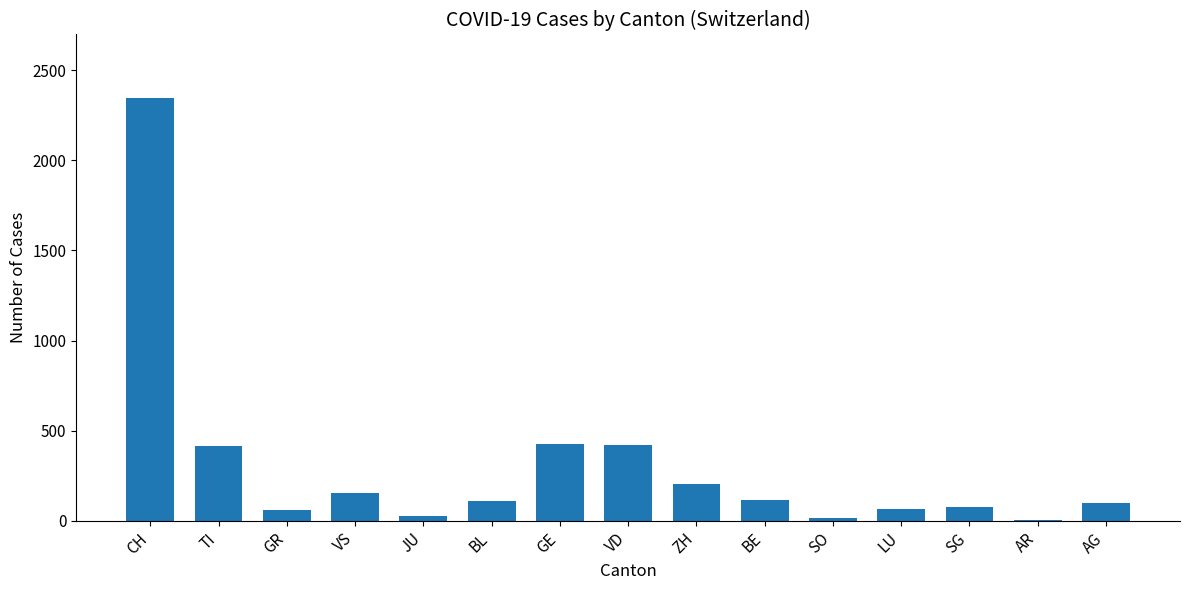

Are the bars grouped side by side (vs. stacked)?

No